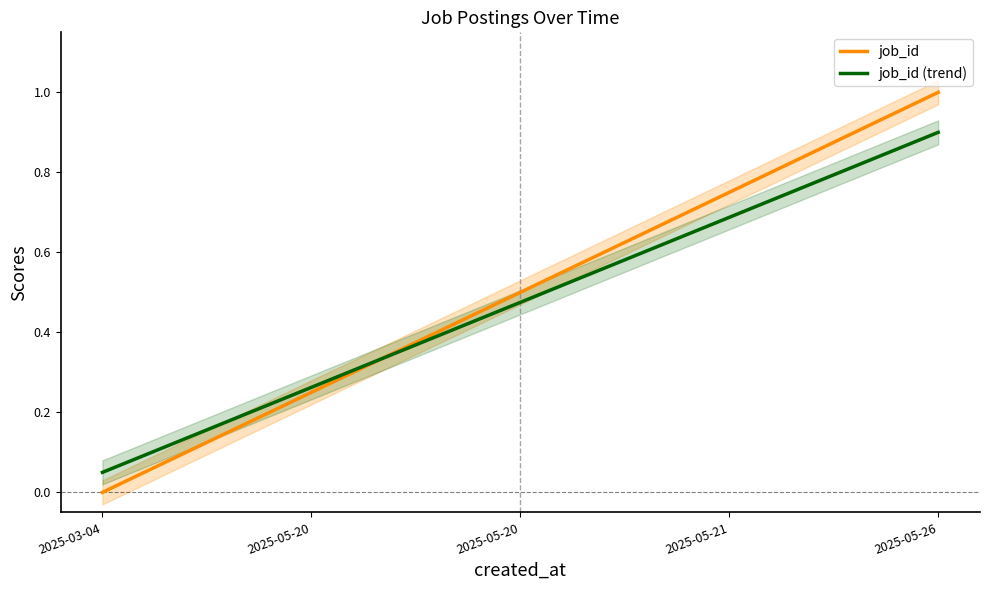

Does the chart have visible grid lines?

No